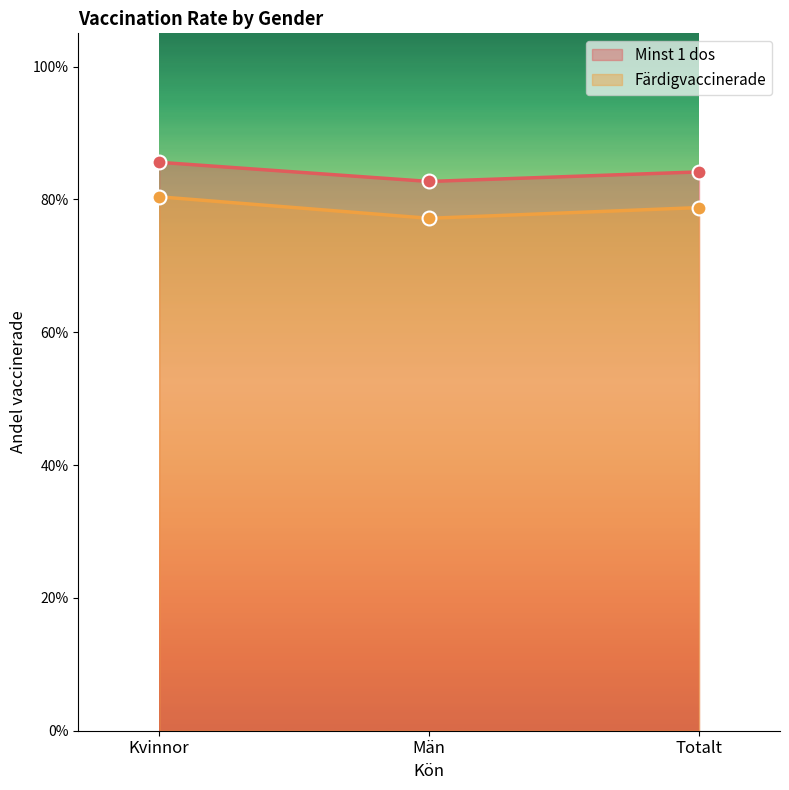

List the series in order of their overall mean, lowest first.

Färdigvaccinerade, Minst 1 dos